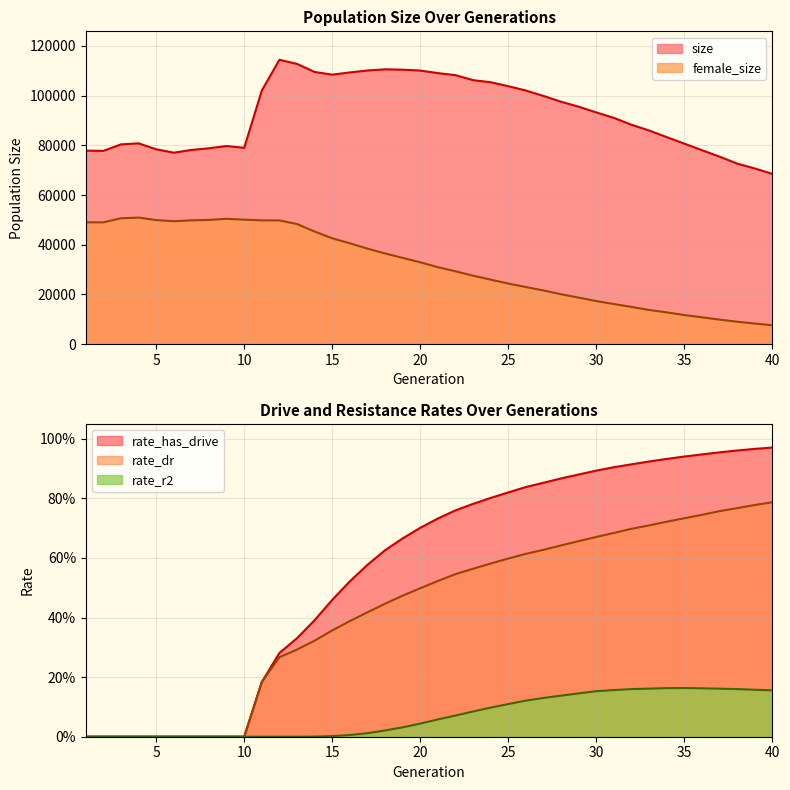

True or false: female_size and rate_dr cross at least once.

False